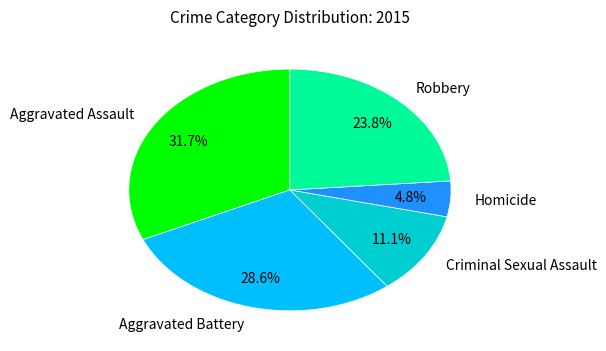

What percentage do Robbery and Aggravated Battery together represent?

52.4%